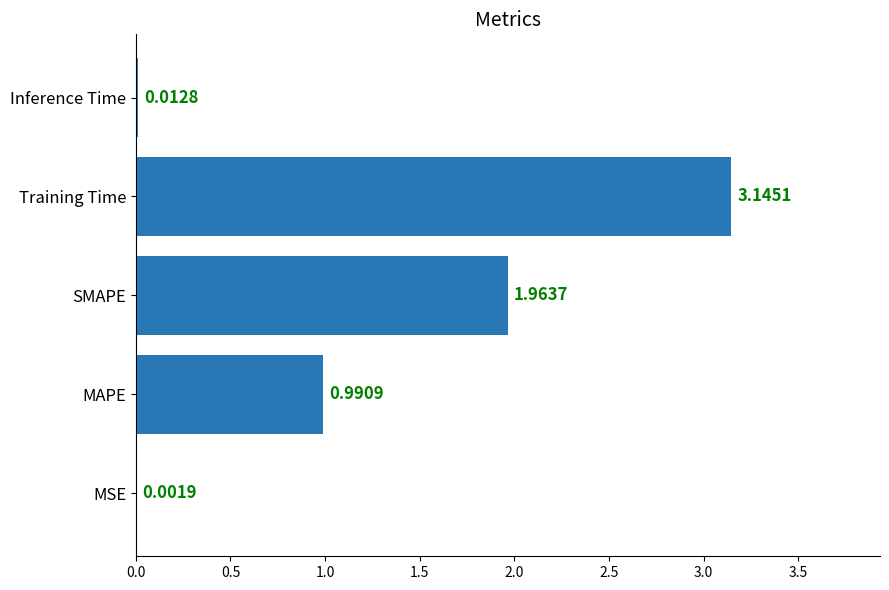

Which category has the highest value across all series?

Training Time